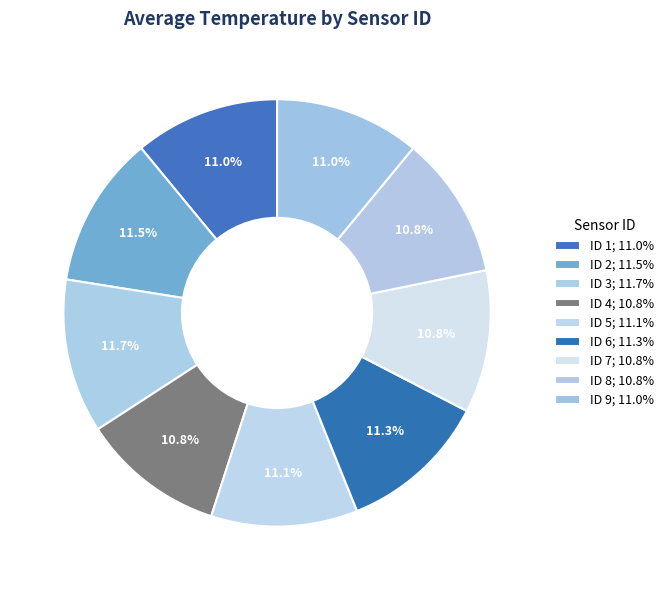

What percentage is the ID 9 slice, to the nearest percent?

11%